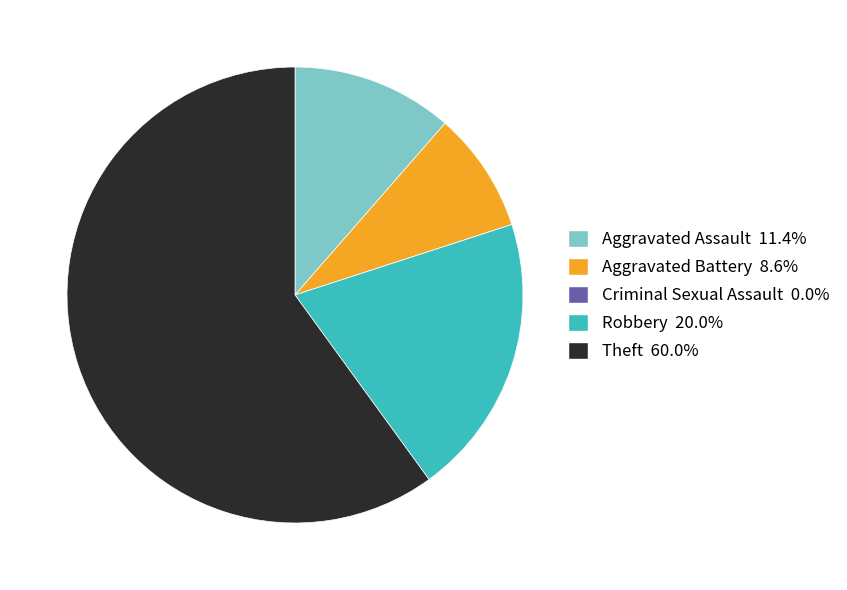

Approximately how many times larger is the value at Theft compared to Robbery?

3.0